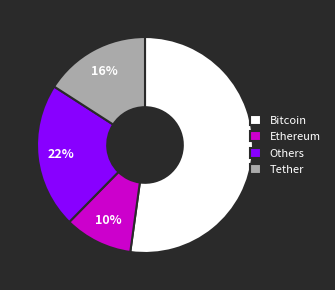

Is there any slice that represents more than half of the pie?

Yes